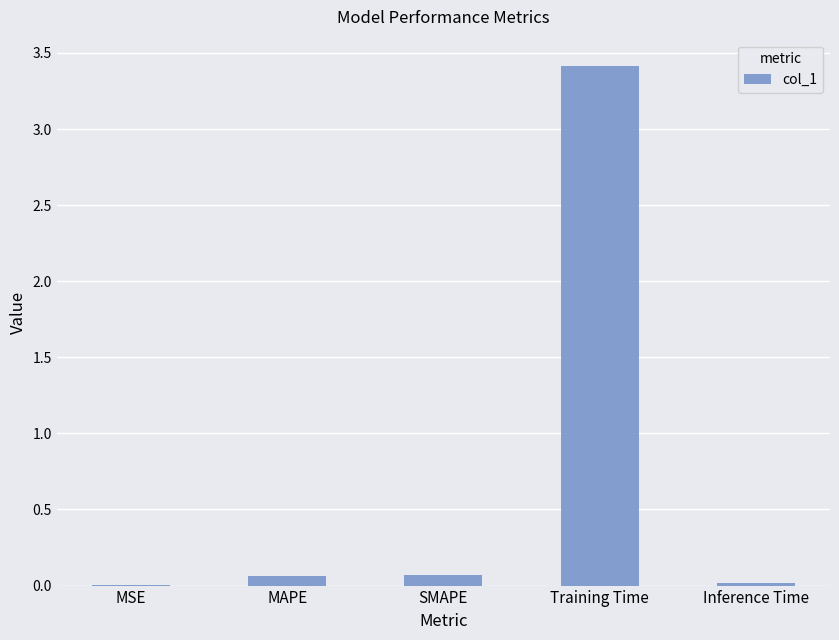

What is the sum of the values at SMAPE and Training Time?

3.5